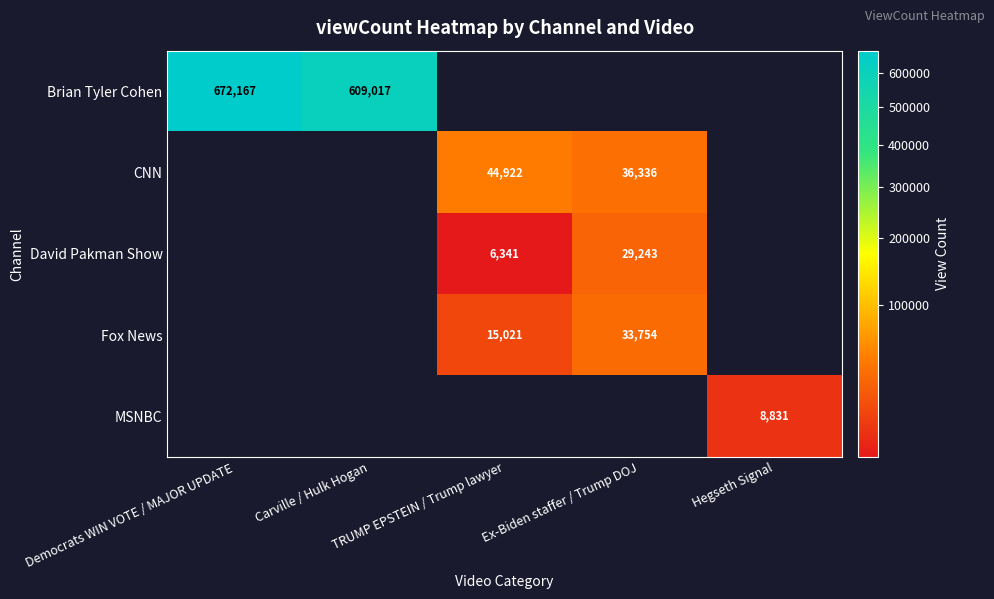

Is the value of CNN at Hegseth Signal greater than the value of David Pakman Show at Carville / Hulk Hogan?

No